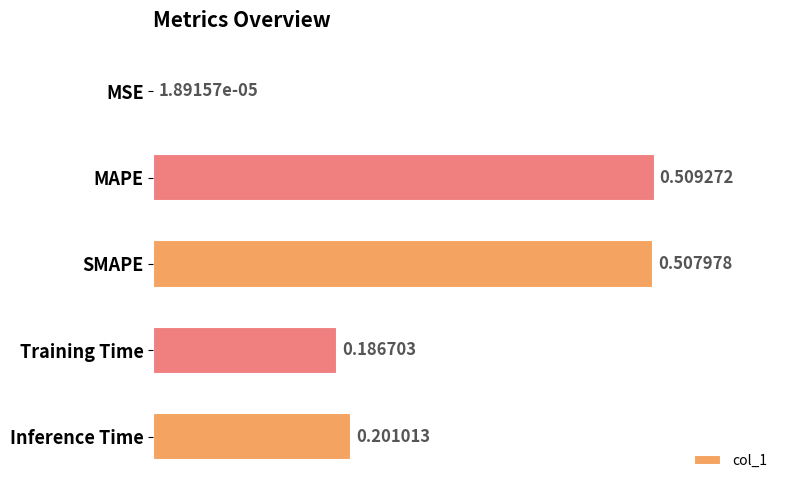

At which label is the value closest to 0?

MSE